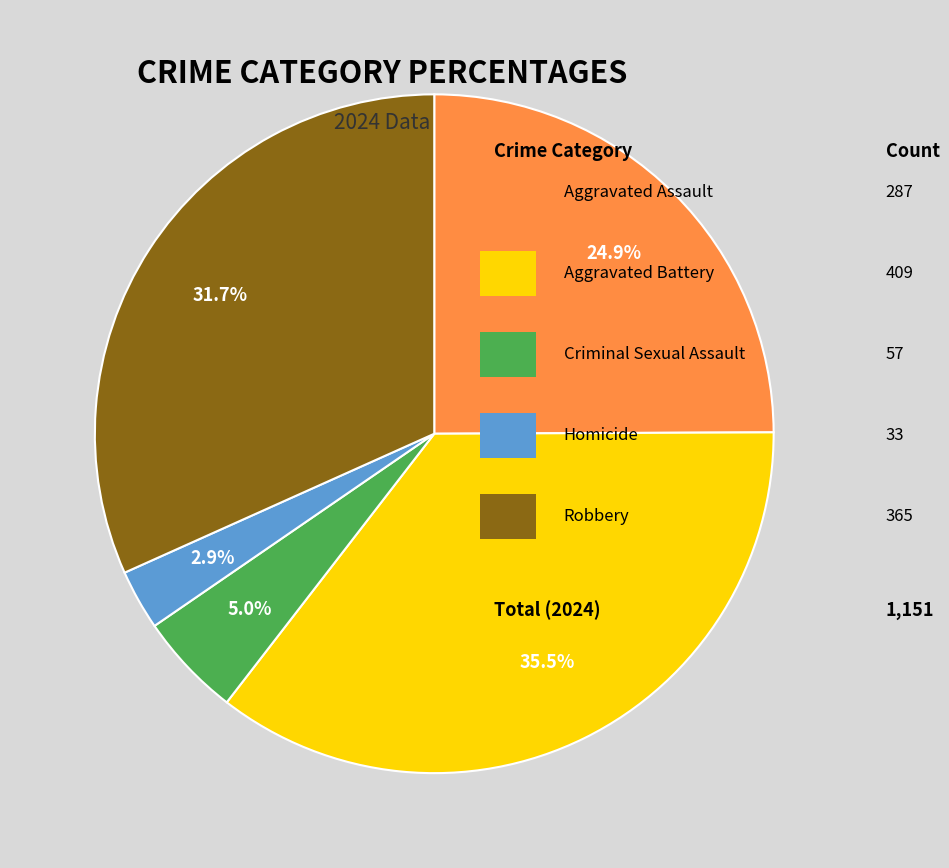

Does any single category account for the majority?

No